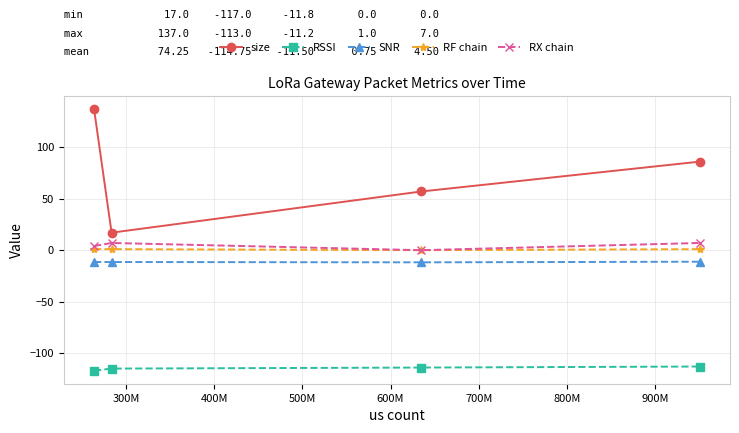

What is the maximum value shown in the chart?

137.0